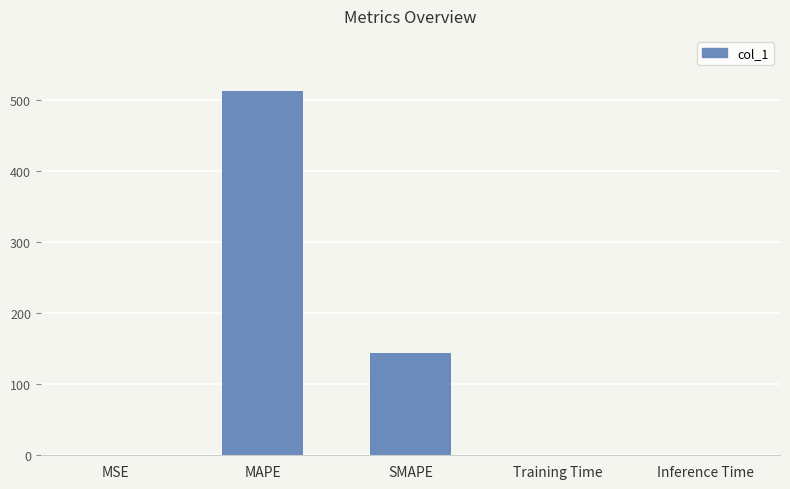

What is the greatest value displayed?

513.3